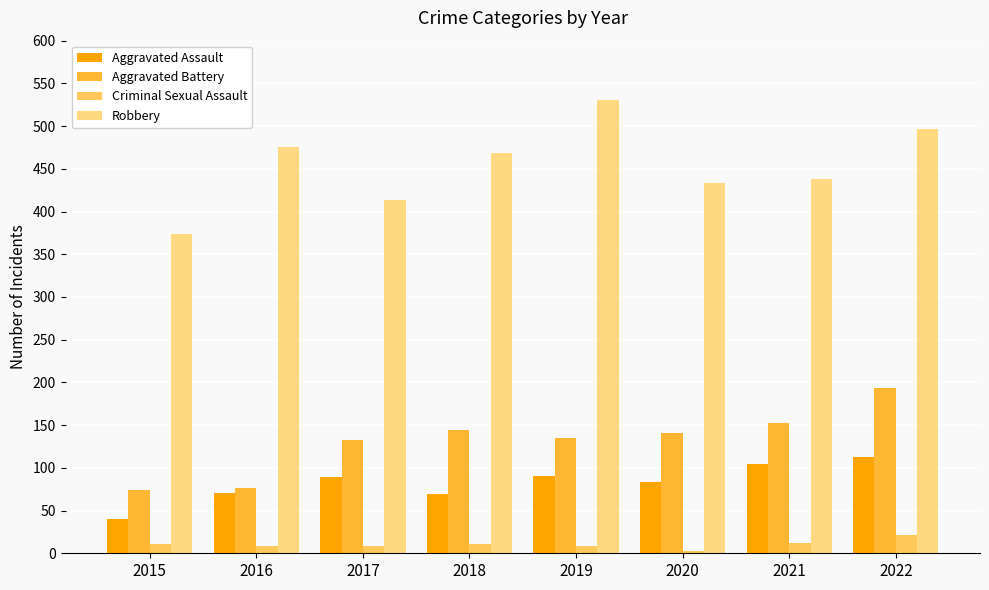

The value of Aggravated Assault at 2018 is 69. True or false?

True